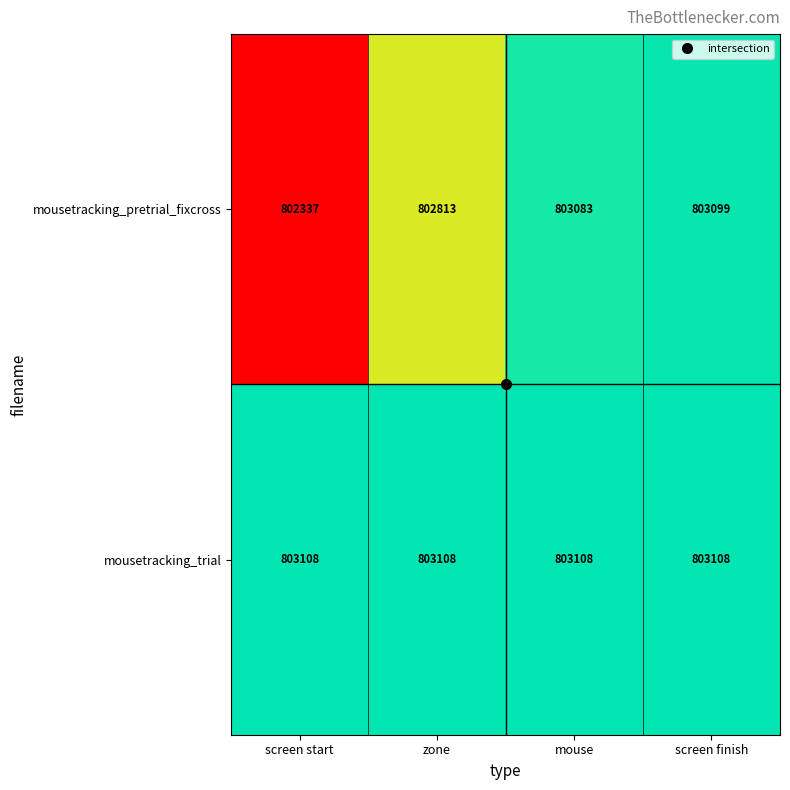

What is the difference between the second highest and minimum values in the mousetracking_pretrial_fixcross series?

746